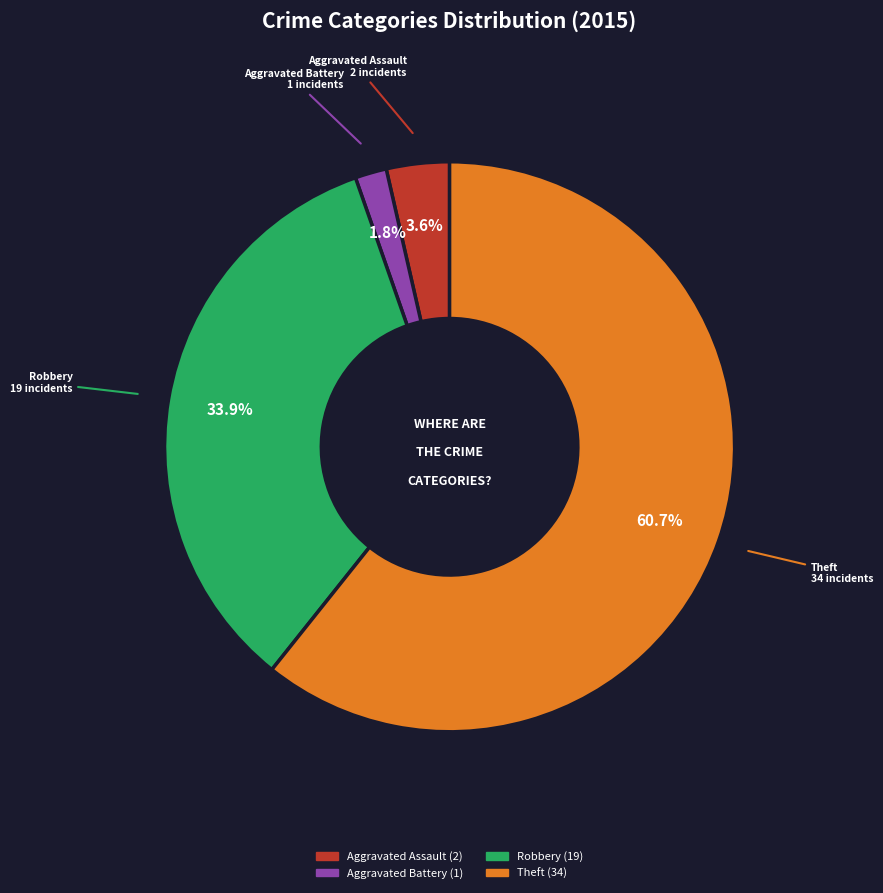

Does any single category account for the majority?

Yes